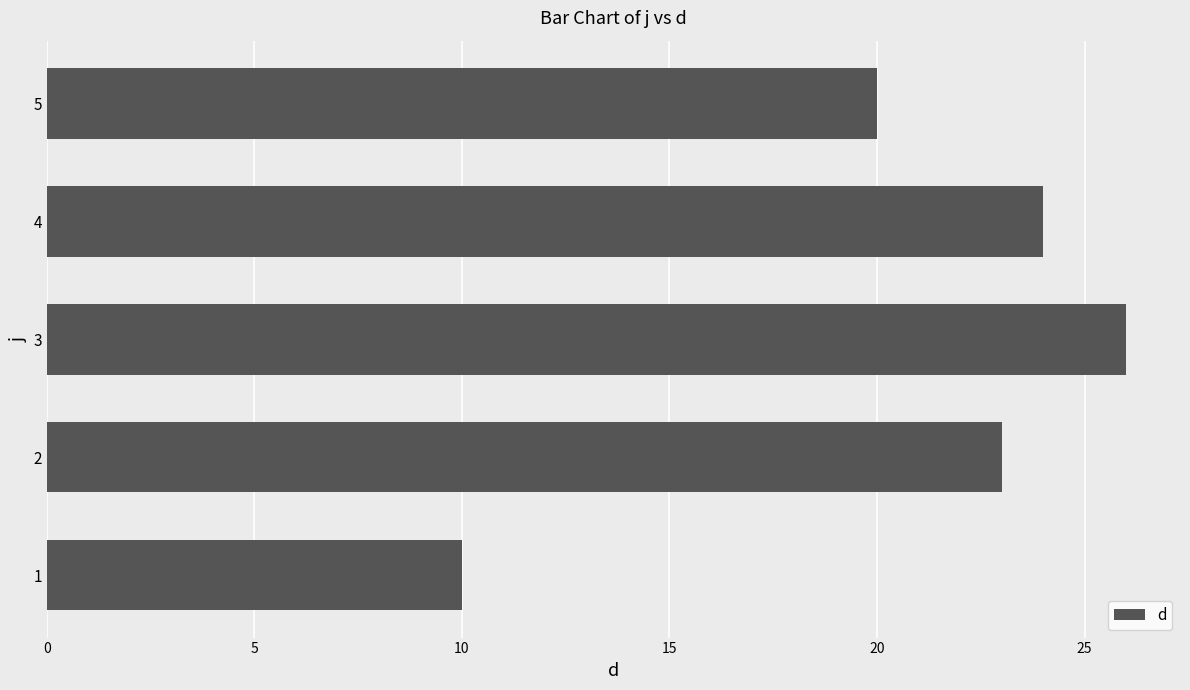

What is the change in value from 2 to 5?

-3